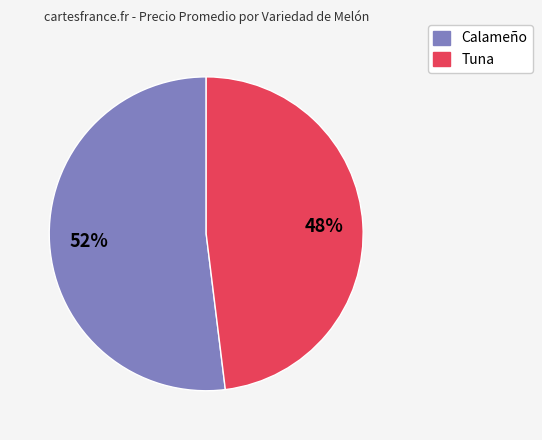

Is there any slice that represents more than half of the pie?

Yes